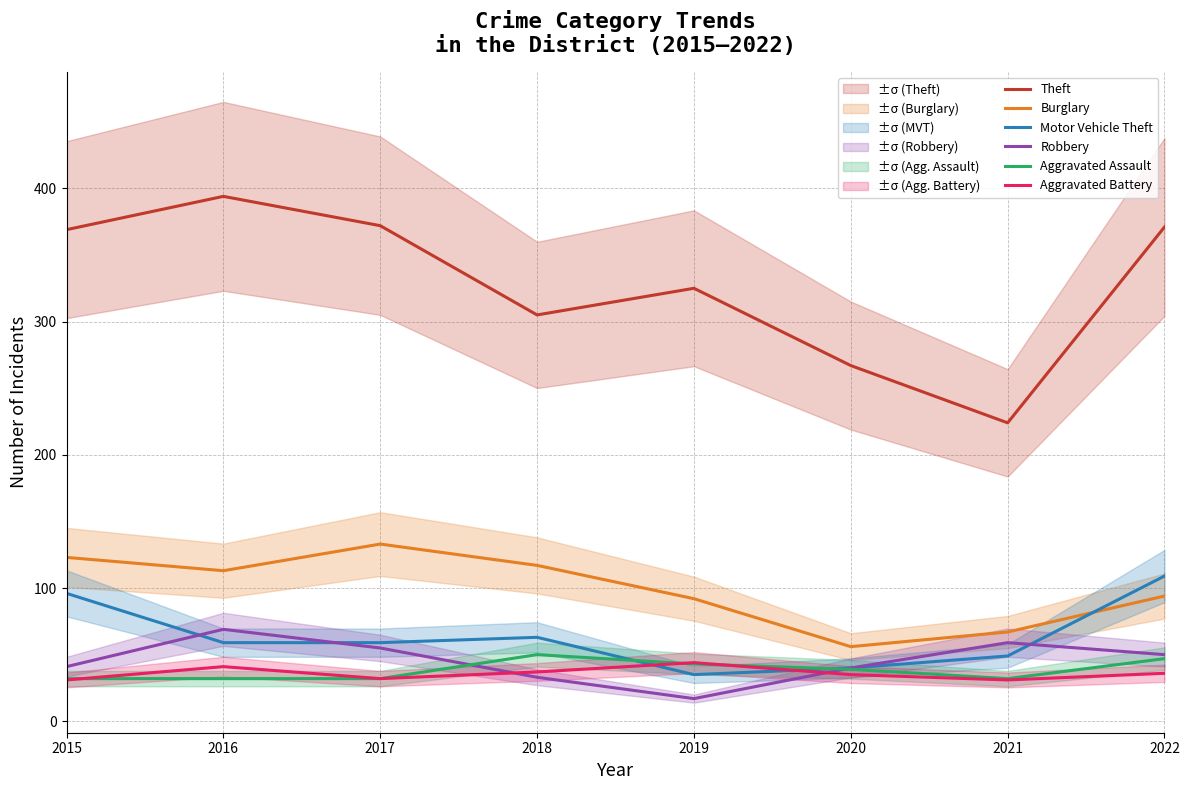

Reading left to right, transcribe all the data shown in this chart.

Theft: 2015=369	2016=394	2017=372	2018=305	2019=325	2020=267	2021=224	2022=371
Burglary: 2015=123	2016=113	2017=133	2018=117	2019=92	2020=56	2021=67	2022=94
Motor Vehicle Theft: 2015=96	2016=59	2017=59	2018=63	2019=35	2020=40	2021=49	2022=109
Robbery: 2015=41	2016=69	2017=55	2018=33	2019=17	2020=40	2021=59	2022=50
Aggravated Assault: 2015=32	2016=32	2017=32	2018=50	2019=43	2020=39	2021=32	2022=47
Aggravated Battery: 2015=31	2016=41	2017=32	2018=37	2019=44	2020=35	2021=31	2022=36